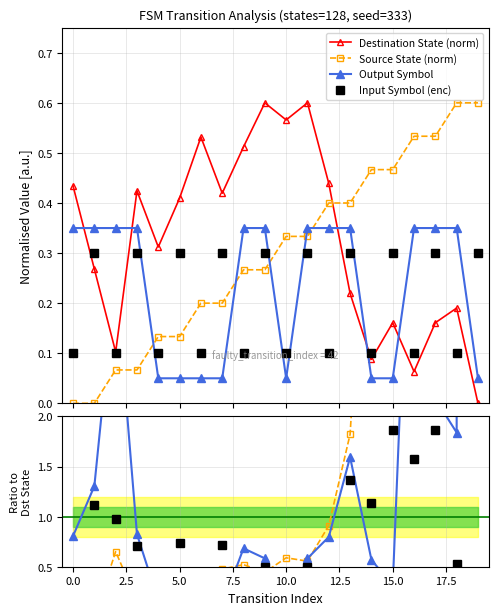

Where is the first local maximum for input_symbol_encoded?

1